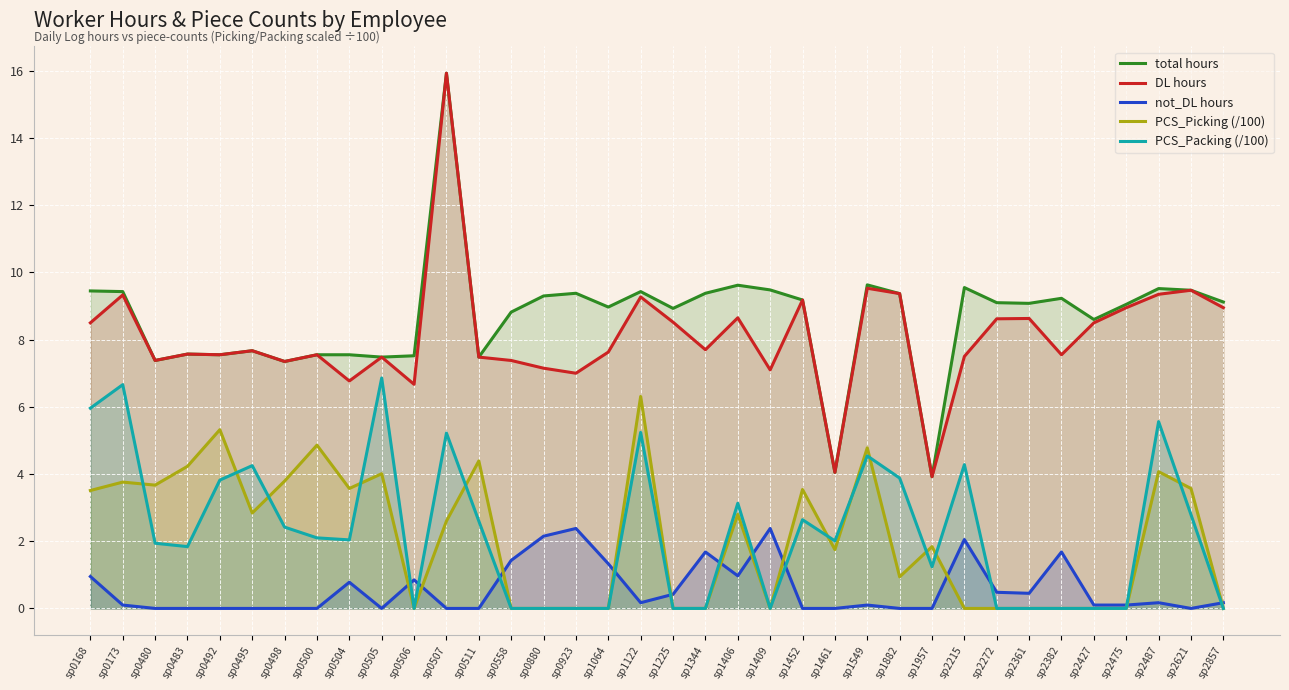

How many intersections are there between PCS_Picking (/100) and PCS_Packing (/100)?

11